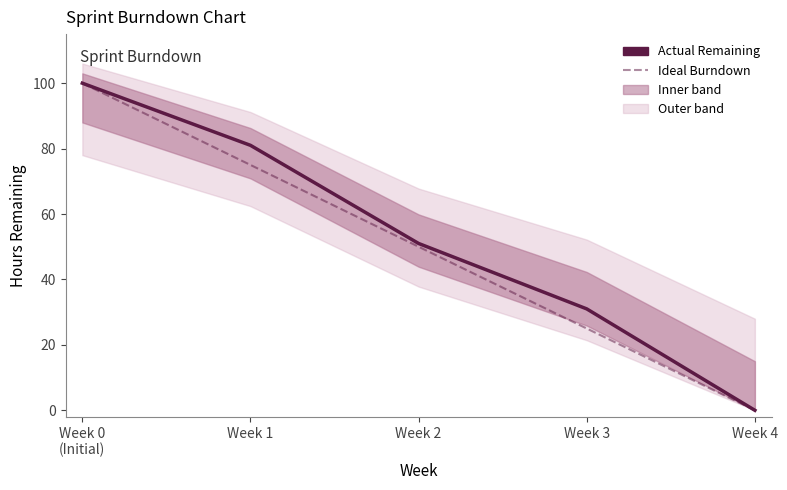

How many distinct data groups are displayed?

2